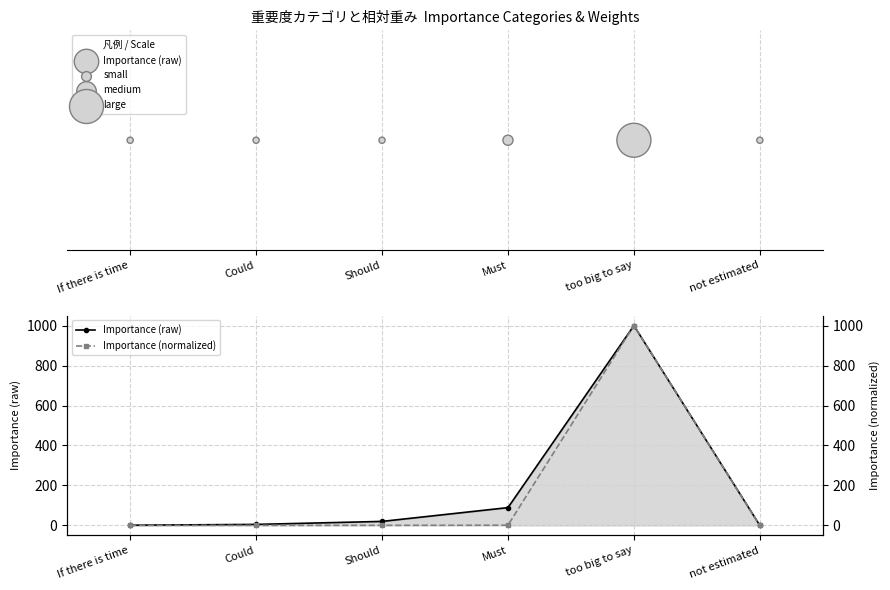

Which series reaches the minimum Y coordinate?

Importance (raw)